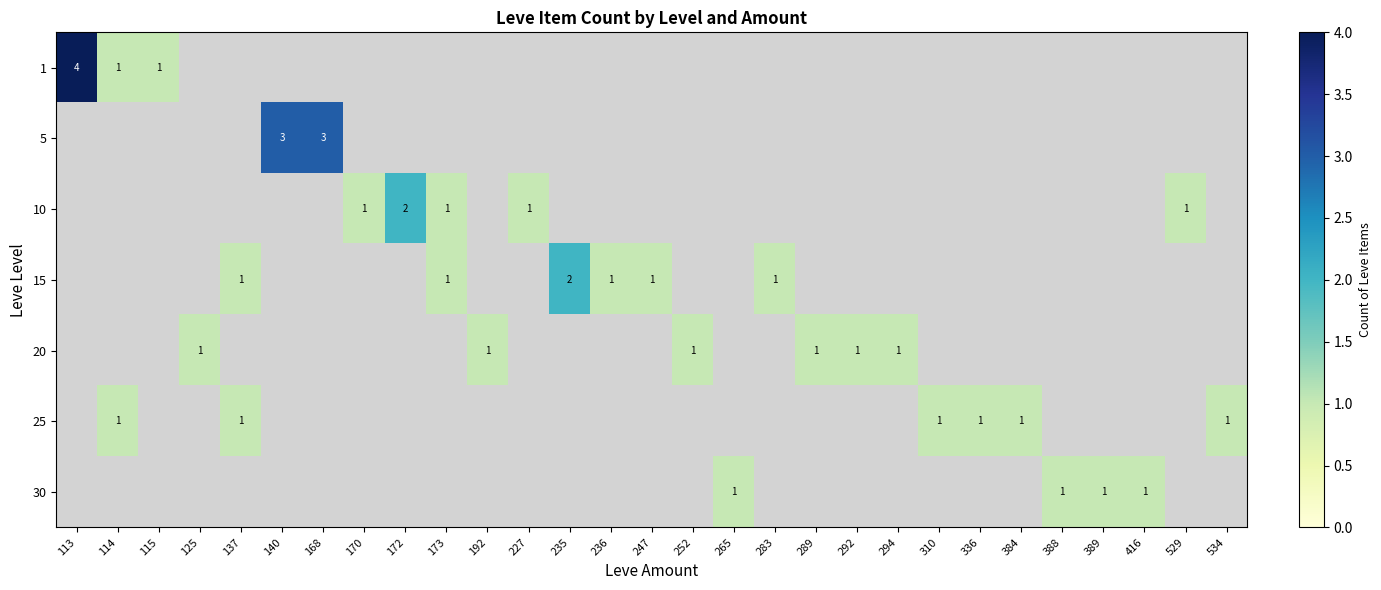

At which category does the chart reach its minimum across all series?

114